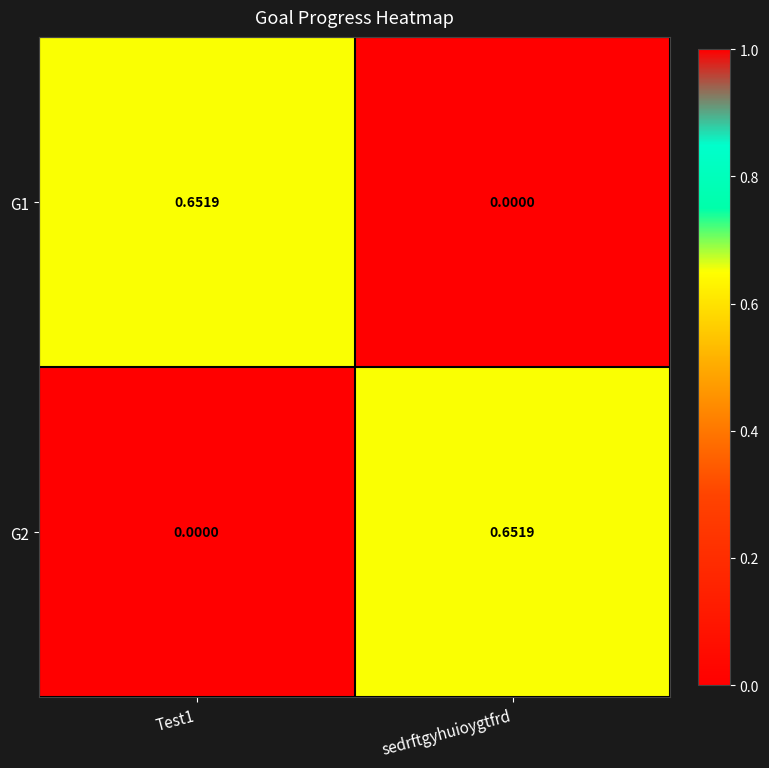

At which label is G1 closest to 0?

sedrftgyhuioygtfrd